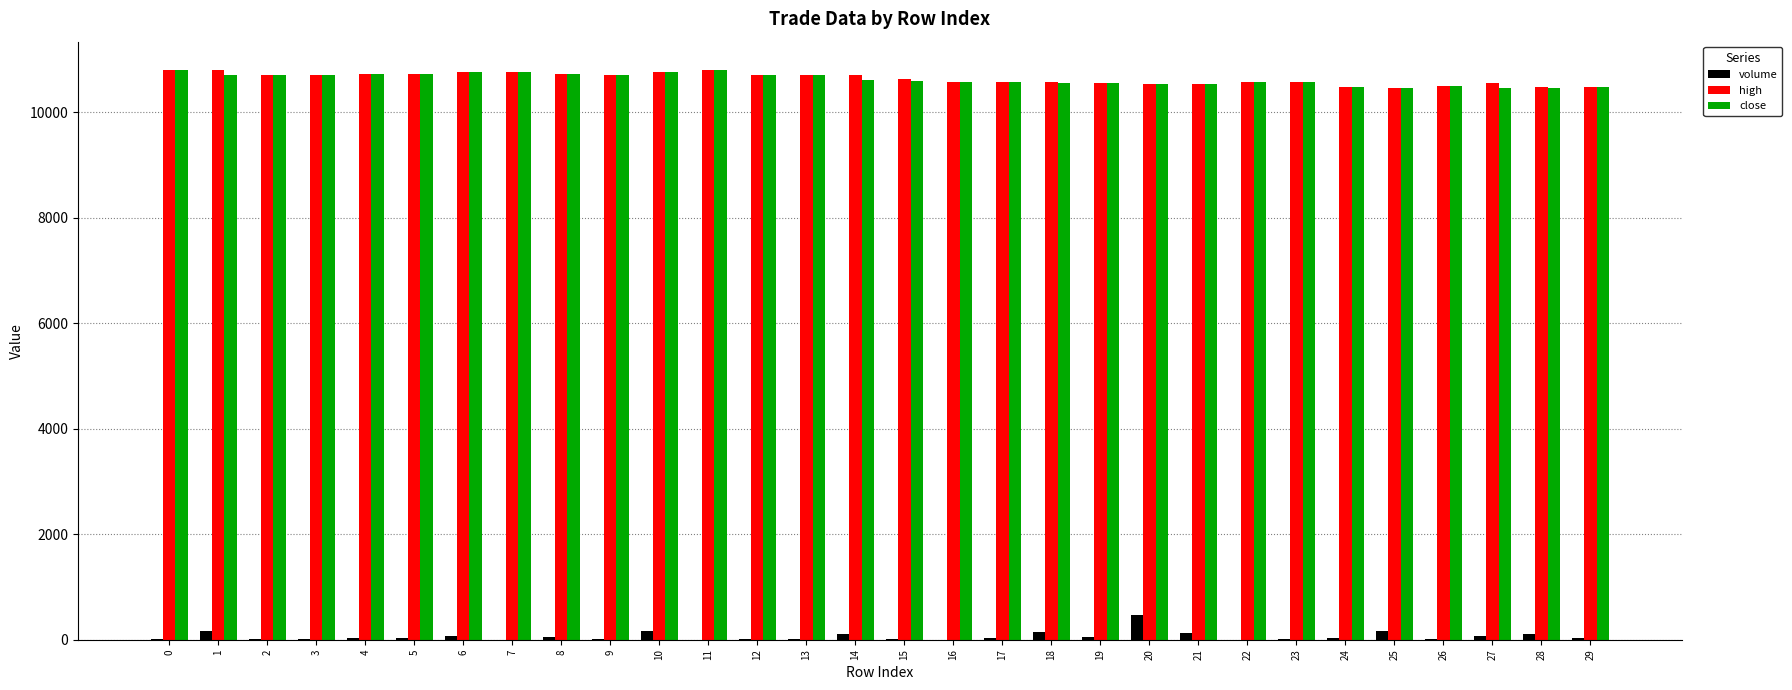

What value does the high series have at 4?

10720.0